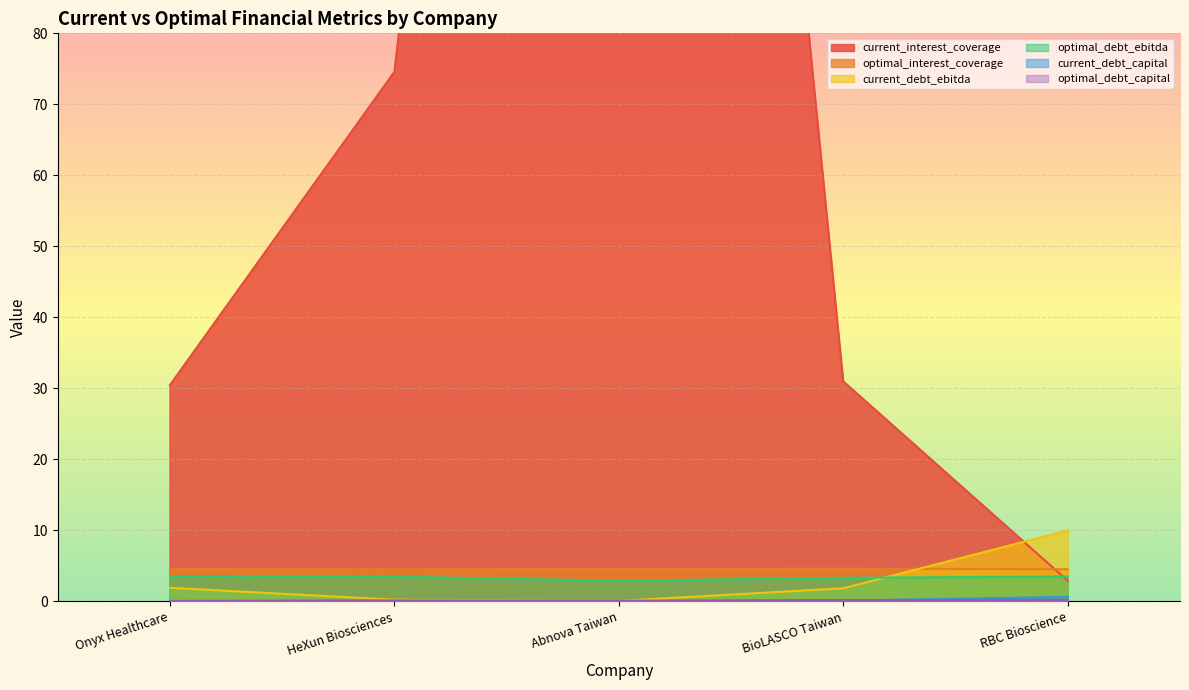

Count the number of data series in this chart.

6